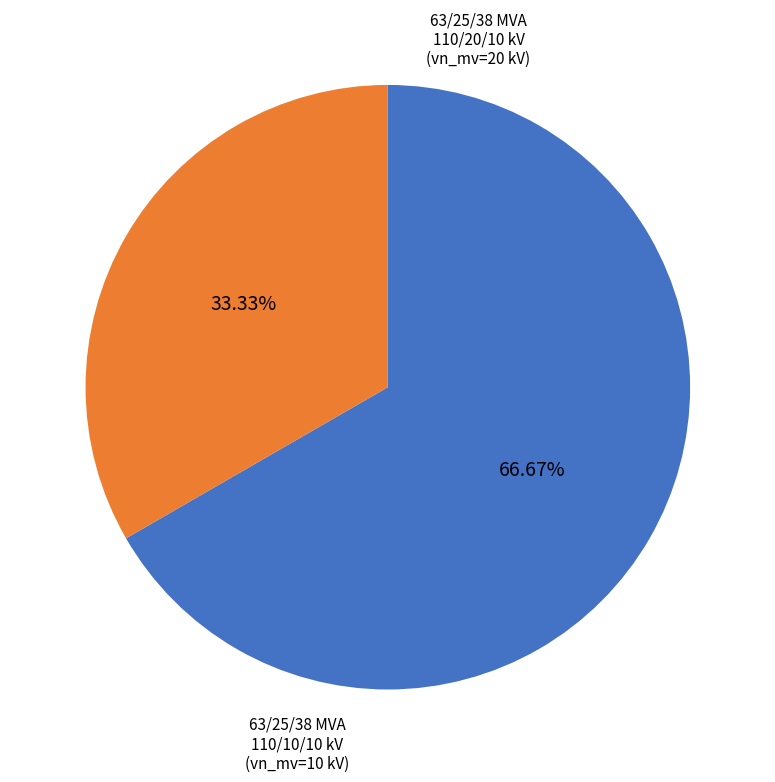

Rank the categories by value from highest to lowest.

63/25/38 MVA 110/20/10 kV, 63/25/38 MVA 110/10/10 kV